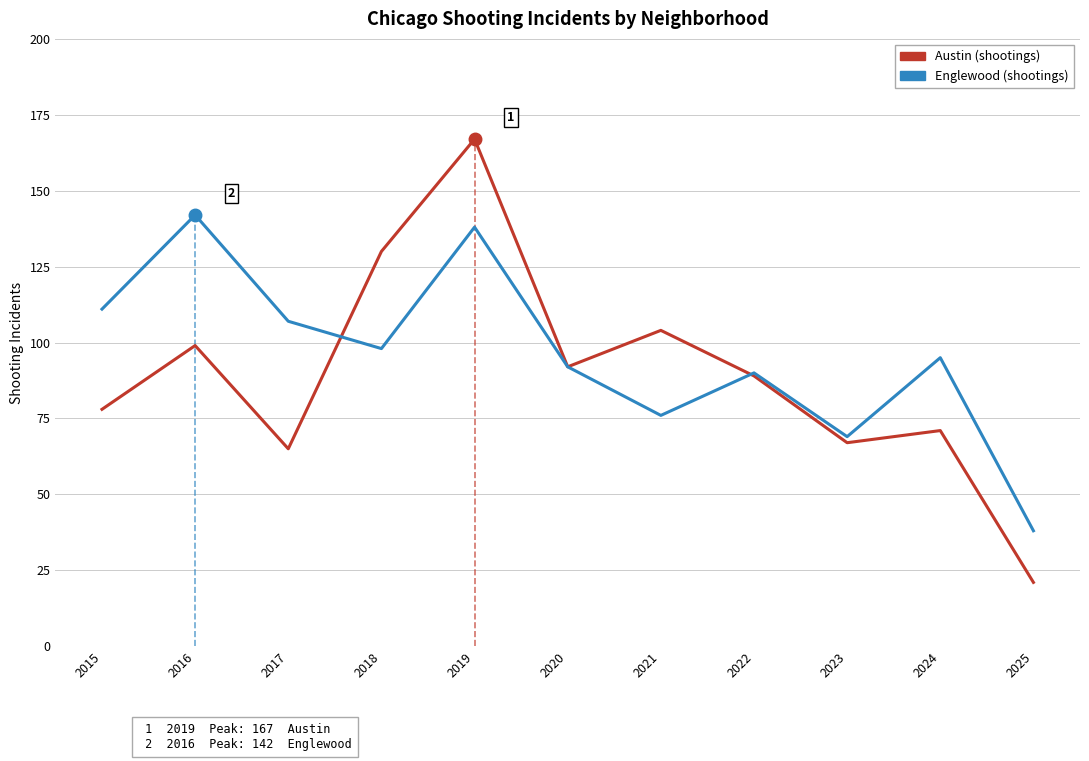

What is the approximate value of Austin at 2022, to the nearest 10?

90